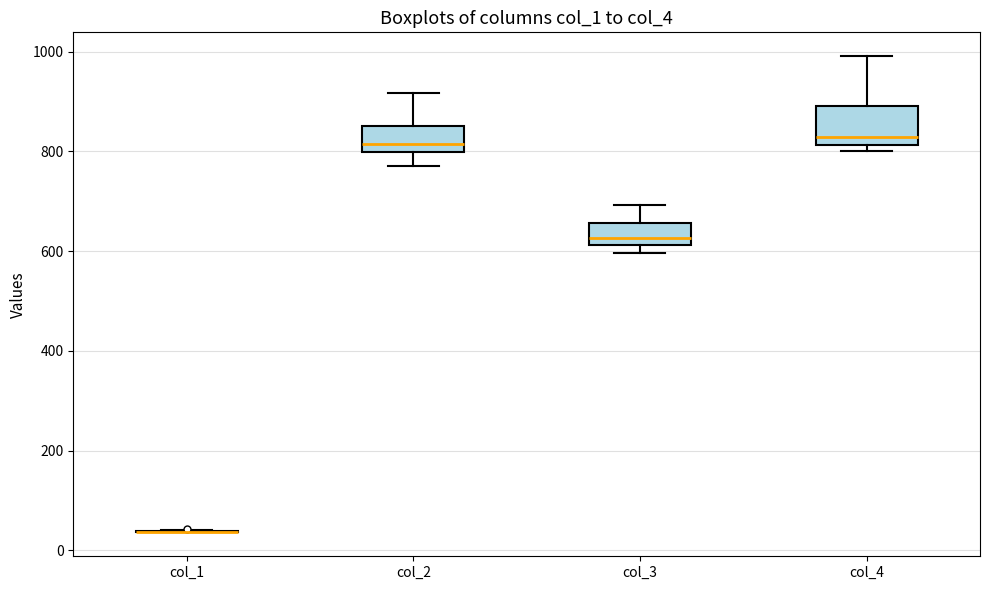

Reading left to right, transcribe this box plot: for each box, give where its median line is, the range the box spans, and where its two whiskers end, as read against the y-axis. The values are not printed on the chart, so give them approximately, as read against the axis.

col_1: box collapsed to a line at 40, whiskers 40 to 40
col_2: median 820, box 800 to 860, whiskers 780 to 920
col_3: median 620 (just above the box's lower edge), box 620 to 660, whiskers 600 to 700
col_4: median 820 (just above the box's lower edge), box 820 to 900, whiskers 800 to 1000